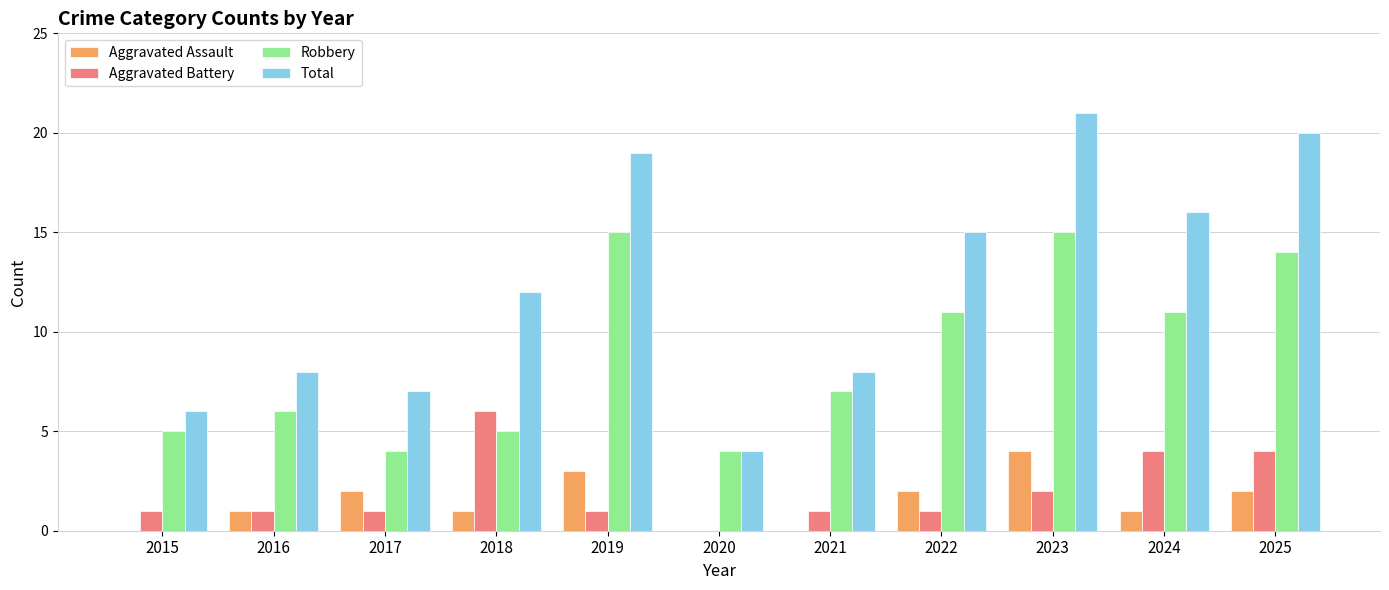

What is the sum of the Aggravated Assault values at 2023 and 2025?

6